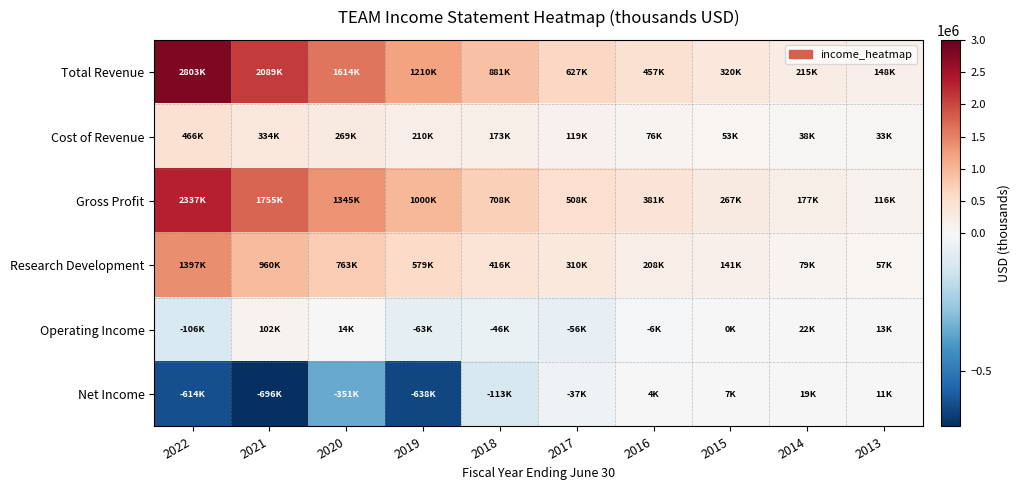

Reading left to right, transcribe all the data shown in this chart.

Total Revenue: 2022=2802900	2021=2089100	2020=1614200	2019=1210100	2018=881000	2017=626700	2016=457100	2015=319500	2014=215100	2013=148500
Cost of Revenue: 2022=465700	2021=334300	2020=268800	2019=210300	2018=172700	2017=119200	2016=75800	2015=52900	2014=38000	2013=33000
Gross Profit: 2022=2337200	2021=1754800	2020=1345400	2019=999800	2018=708300	2017=507500	2016=381300	2015=266600	2014=177100	2013=115500
Research Development: 2022=1397200	2021=959900	2020=763000	2019=579100	2018=415800	2017=310200	2016=208300	2015=140900	2014=78600	2013=57300
Operating Income: 2022=-106500	2021=101600	2020=14100	2019=-63400	2018=-46000	2017=-55800	2016=-5900	2015=400	2014=21500	2013=13100
Net Income: 2022=-614100	2021=-696300	2020=-350700	2019=-637600	2018=-113400	2017=-37400	2016=4100	2015=6800	2014=19000	2013=10800